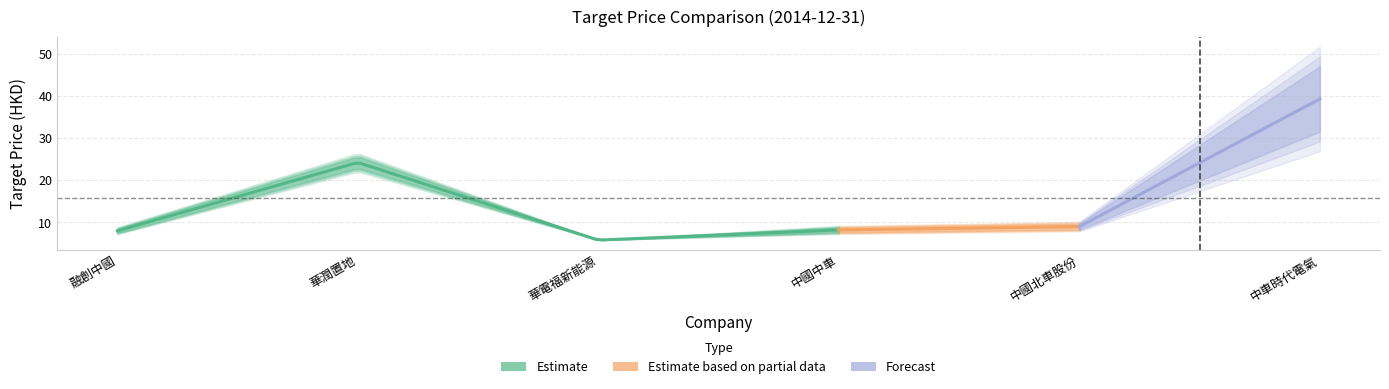

The targetPrice2 series shows 3.4 at 華電福新能源. True or false?

False